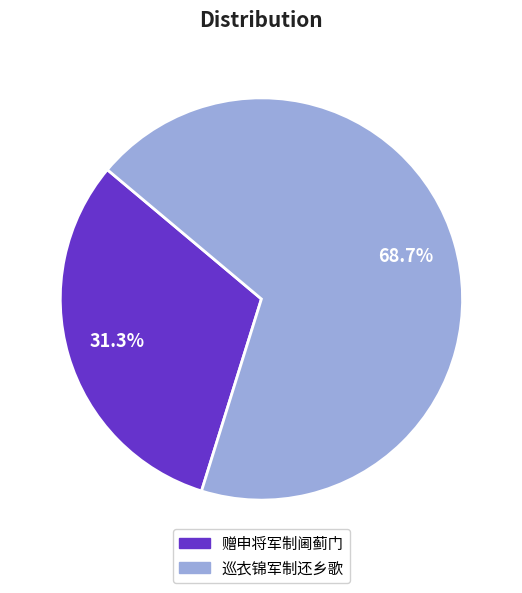

Does any single category account for the majority?

Yes